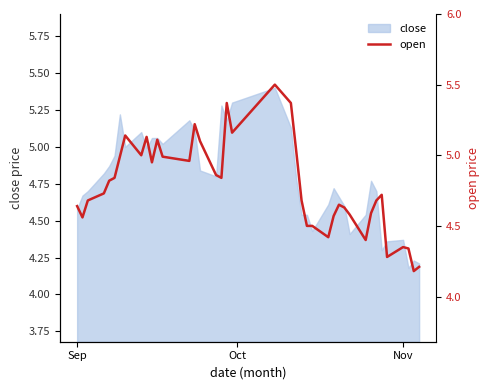

What is the value of the 19th point from the left?

5.4